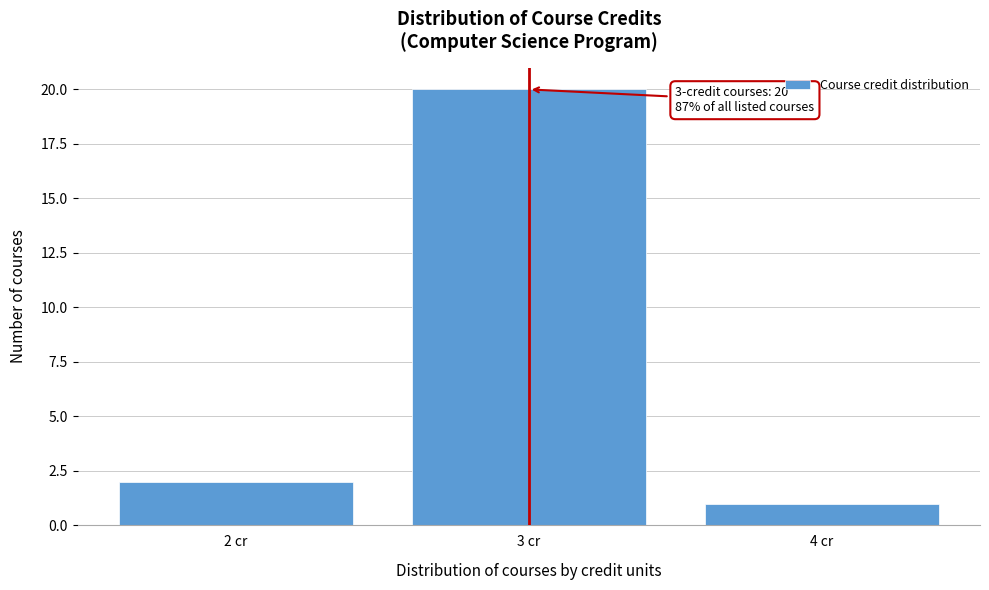

Over which range of the x-axis is the bar tallest?

2.5 to 3.5